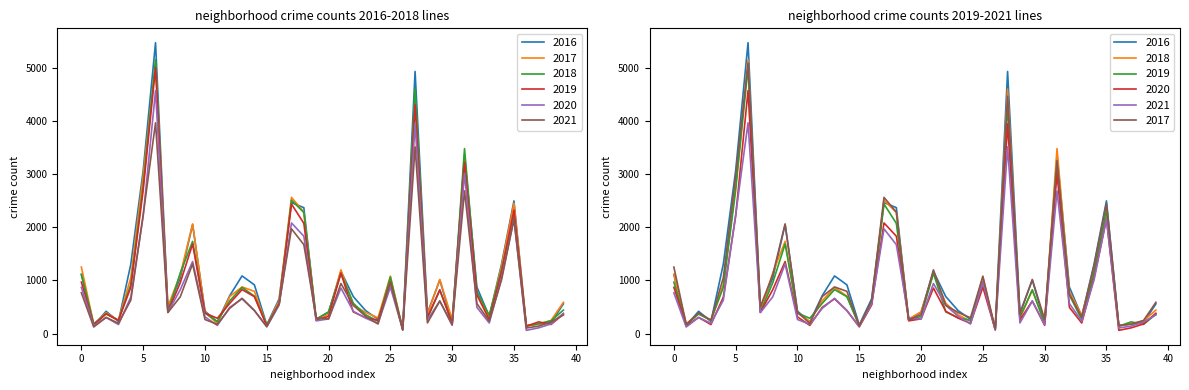

What is the minimum value shown in the chart?

60